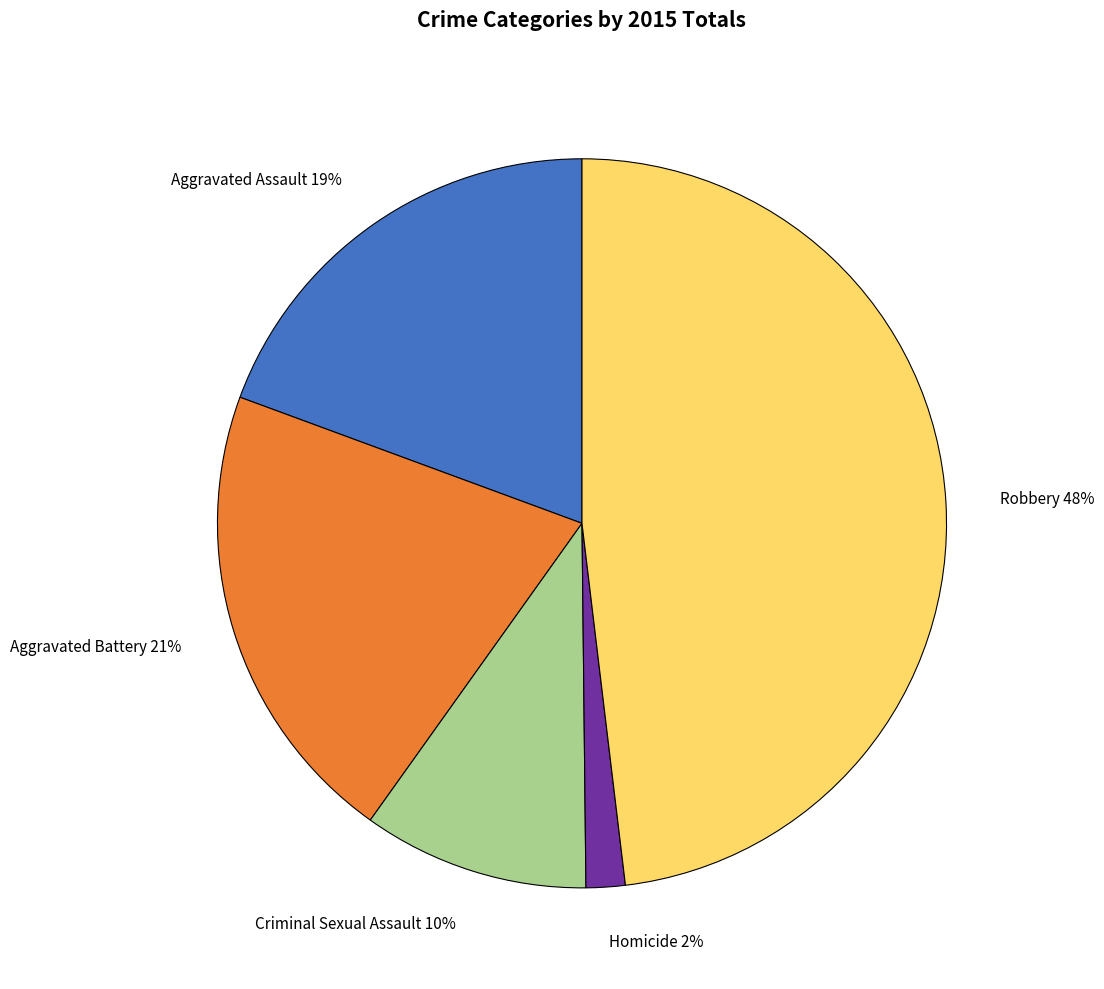

What percentage is the Criminal Sexual Assault slice, to the nearest percent?

10%